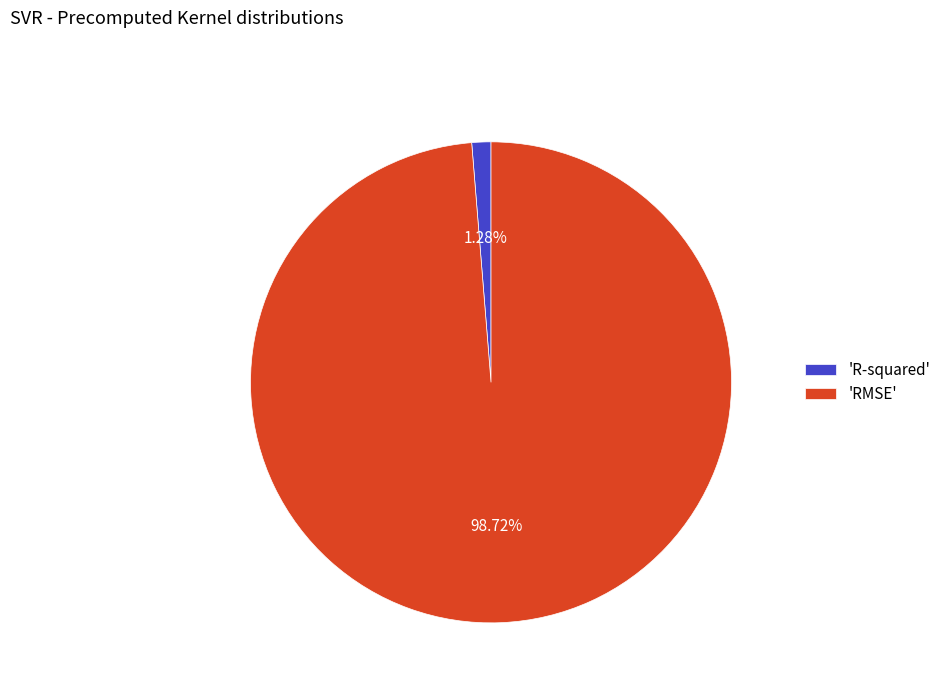

Between 'RMSE' and 'R-squared', which is larger?

'RMSE'